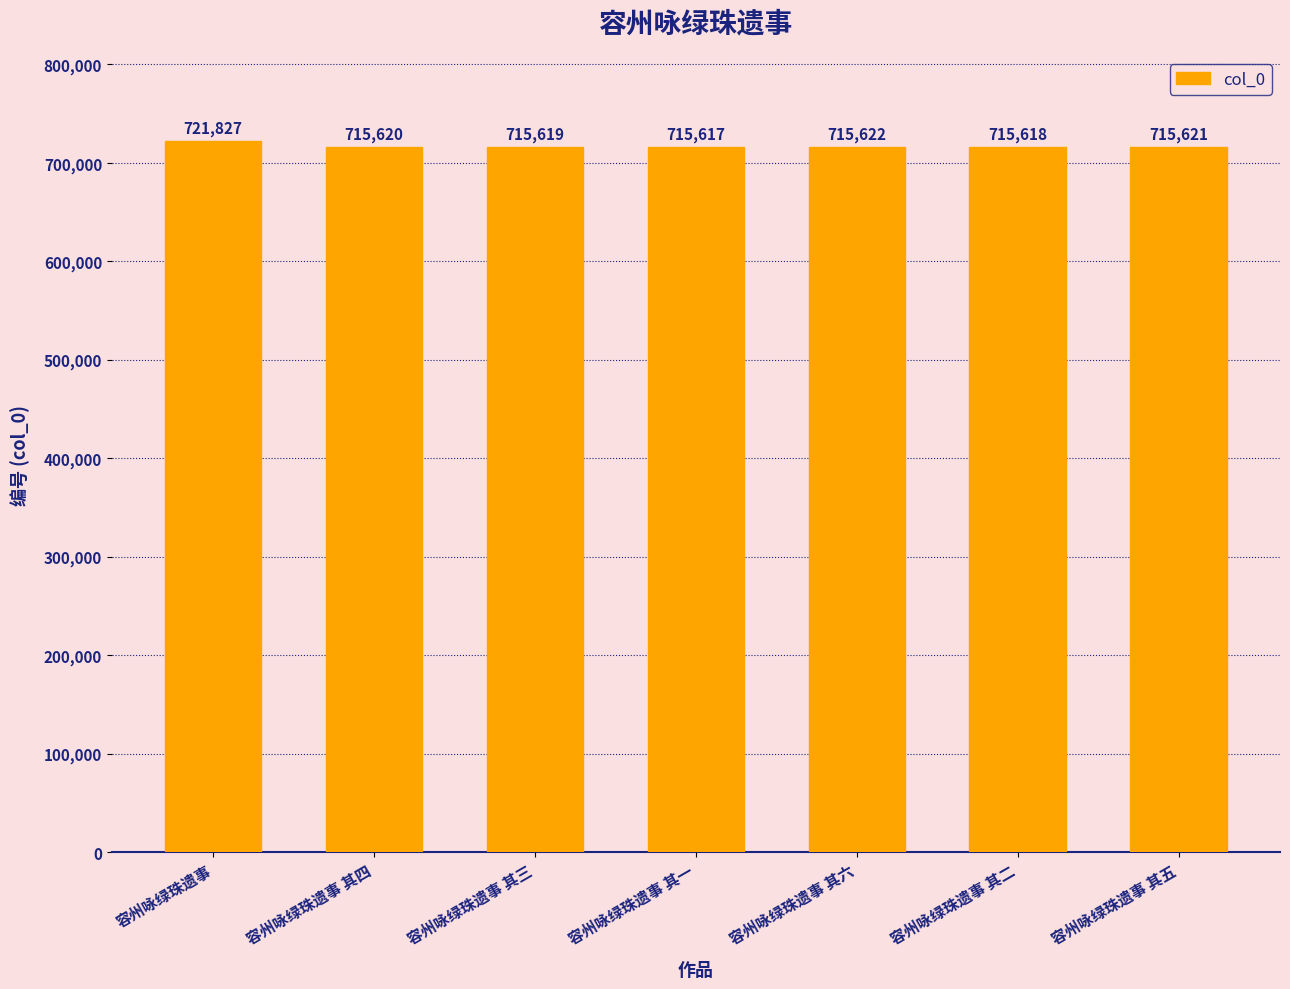

How many data points are less than 715620?

3